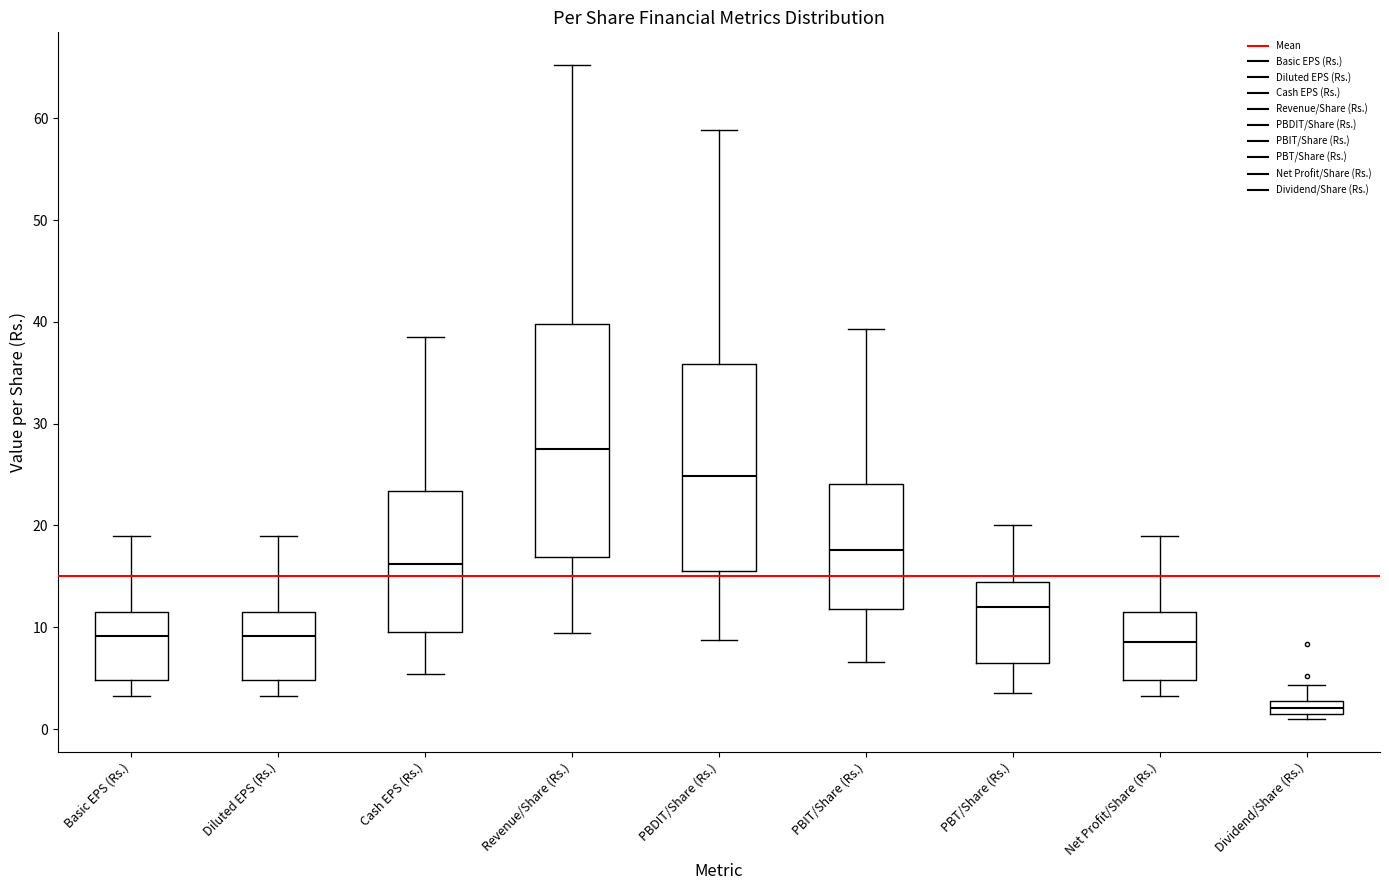

Which box is the tallest, from its lower edge to its upper edge?

Revenue/Share (Rs.)